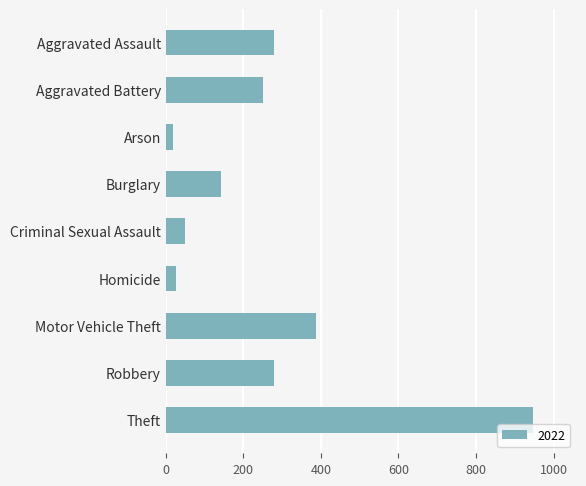

Approximately how many times larger is the value at Criminal Sexual Assault compared to Aggravated Assault?

0.2